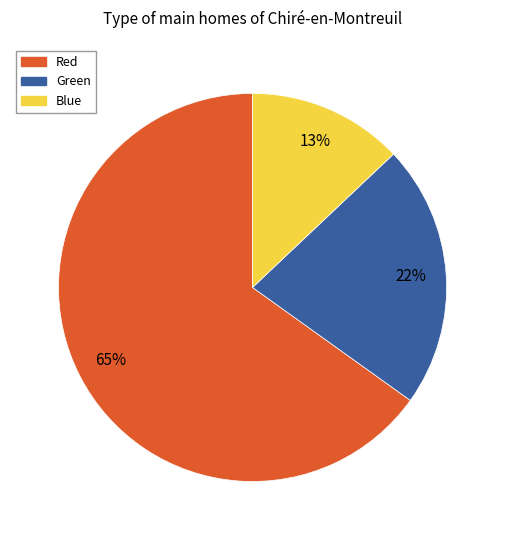

True or false: Red accounts for 65% of the total.

True